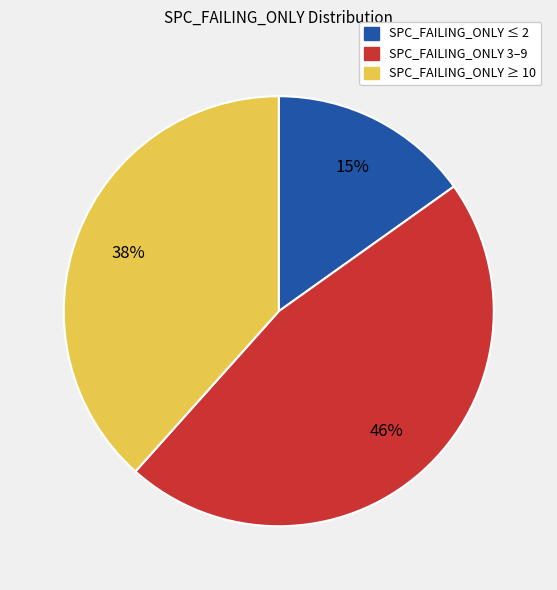

Combined, do SPC_FAILING_ONLY ≥ 10 and SPC_FAILING_ONLY 3–9 account for over 50%?

Yes